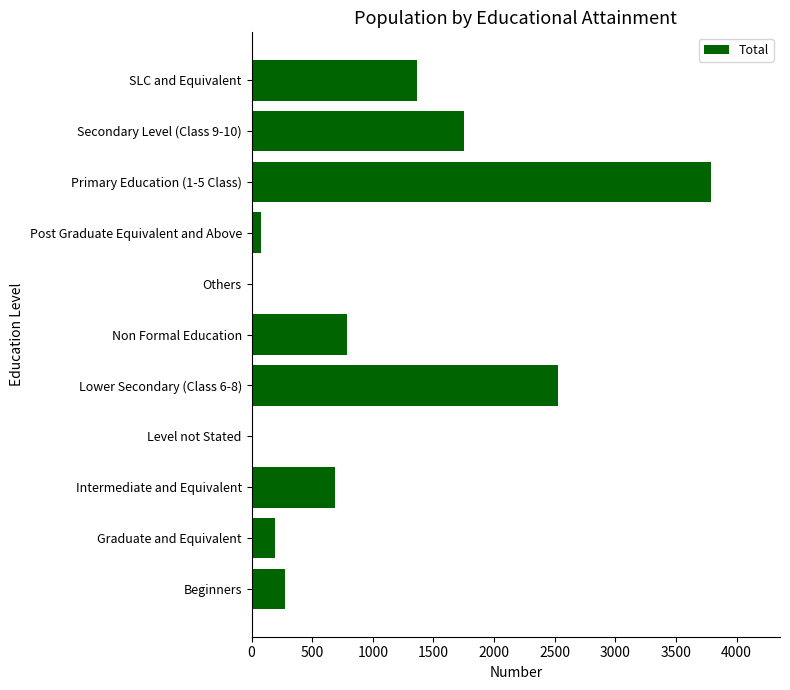

What is the change in value from Intermediate and Equivalent to Non Formal Education?

+96